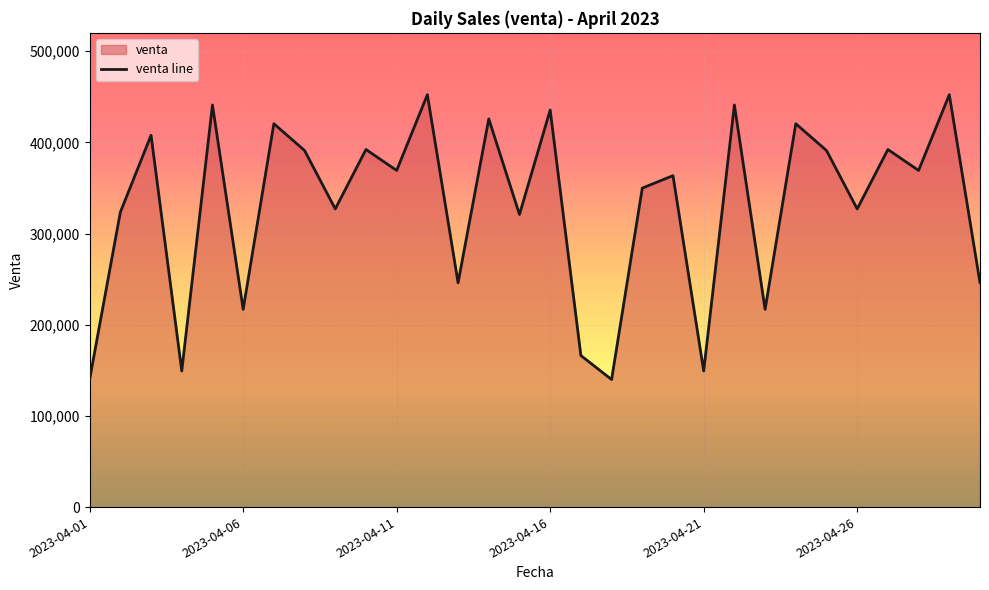

What is the change in value from 14 to 23?

+99528.0